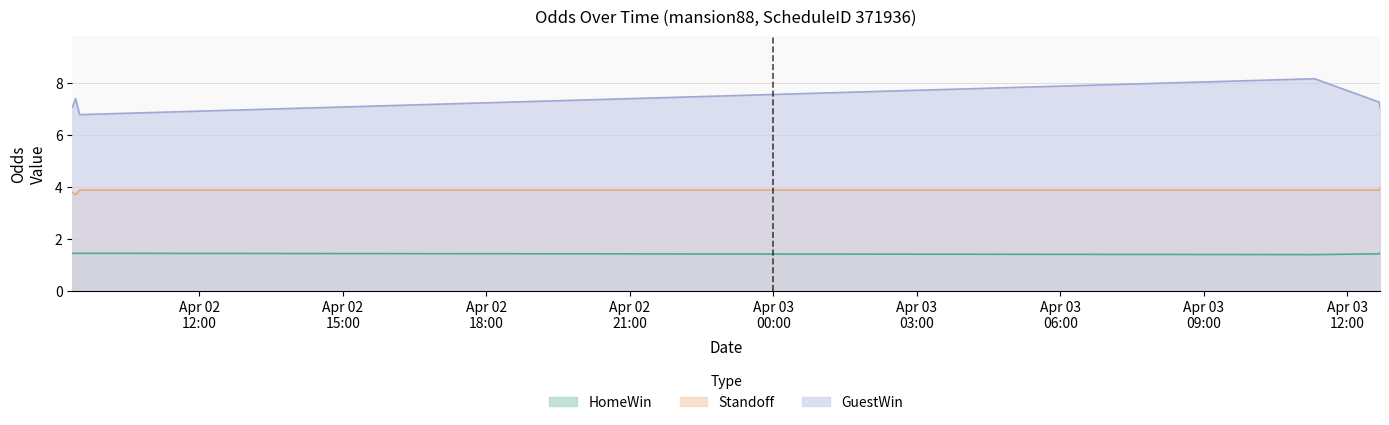

What is the difference between the maximum and minimum values in the Standoff series?

0.2